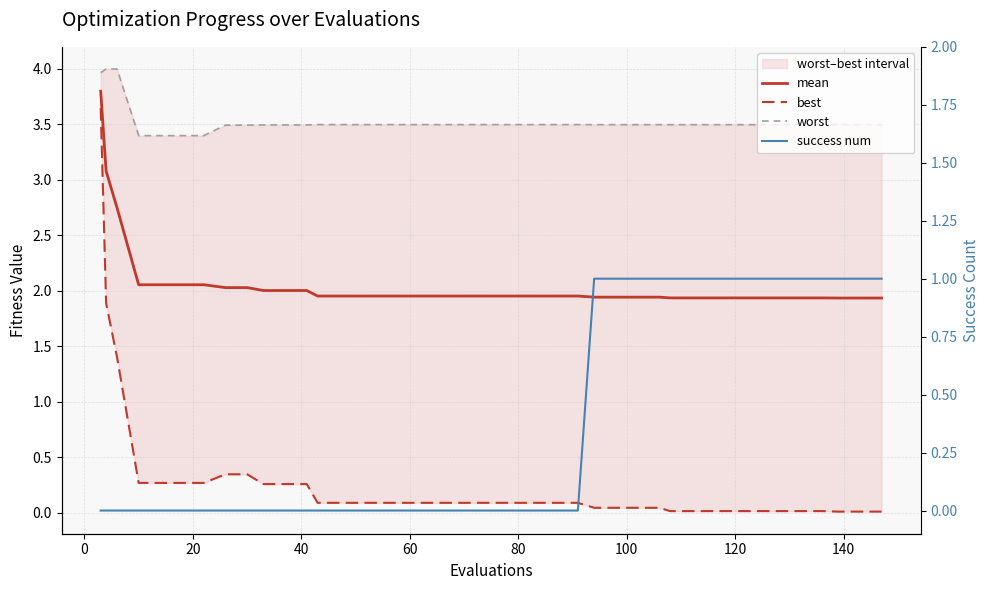

At how many categories does at least one series exceed 1?

40